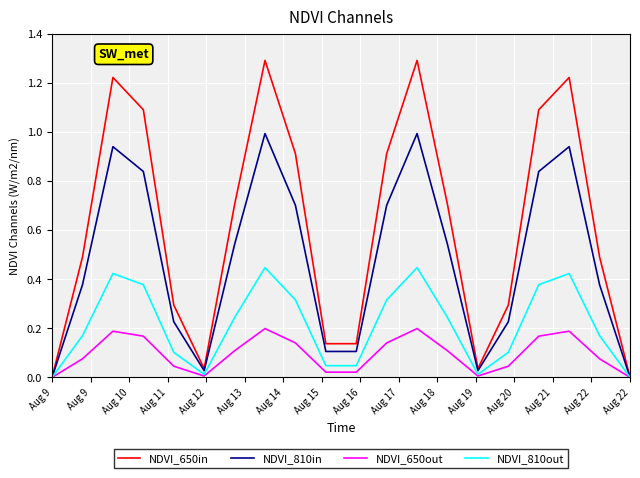

Which series has the widest spread of values?

NDVI_650in